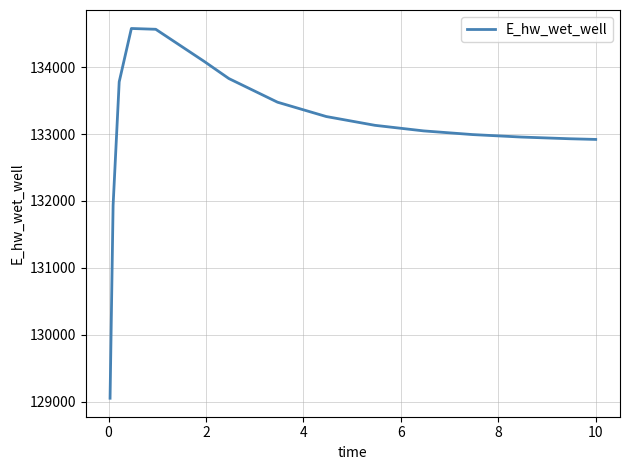

What is the difference between the maximum and minimum values?

5526.0